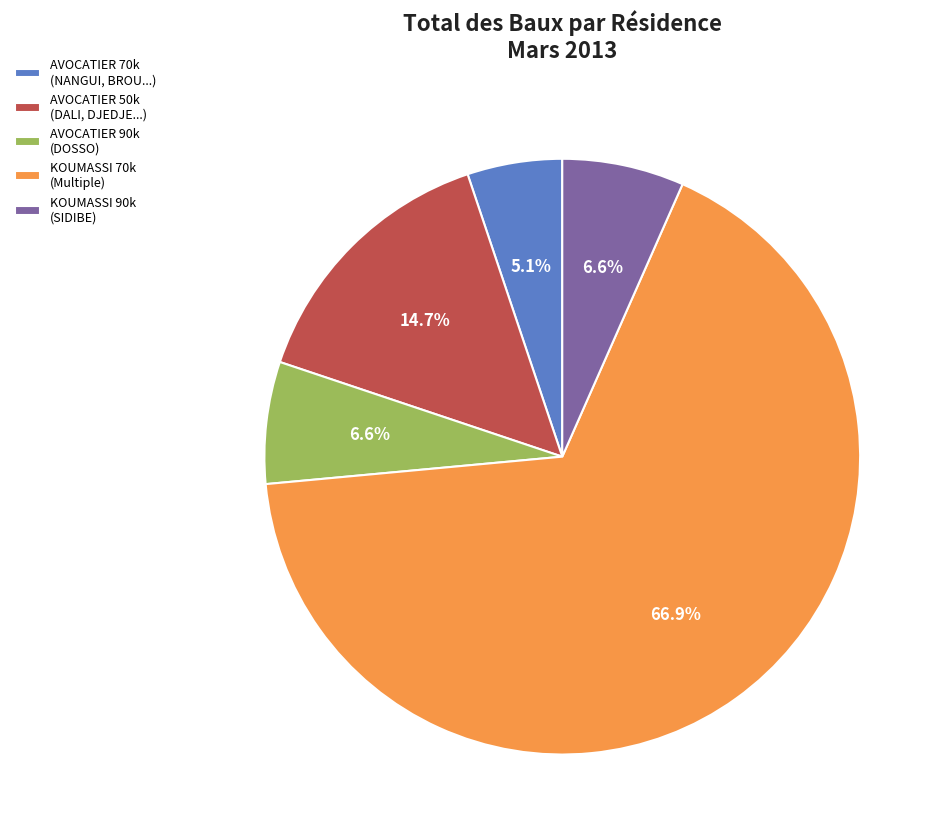

Which slice is the largest?

KOUMASSI 70k (Multiple)